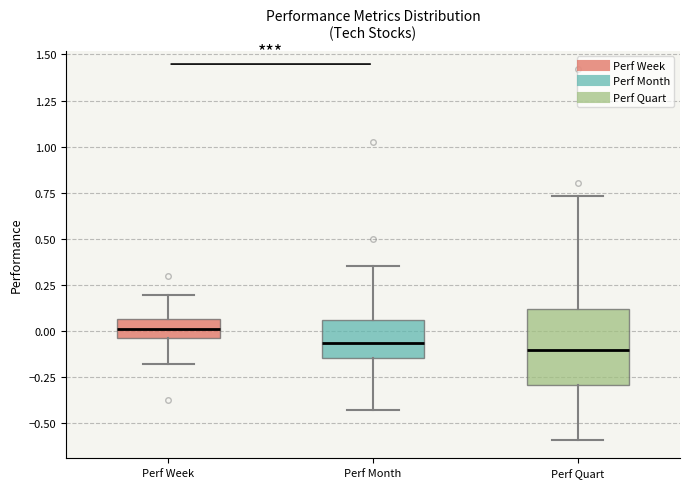

Which box's median line is the highest?

Perf Week